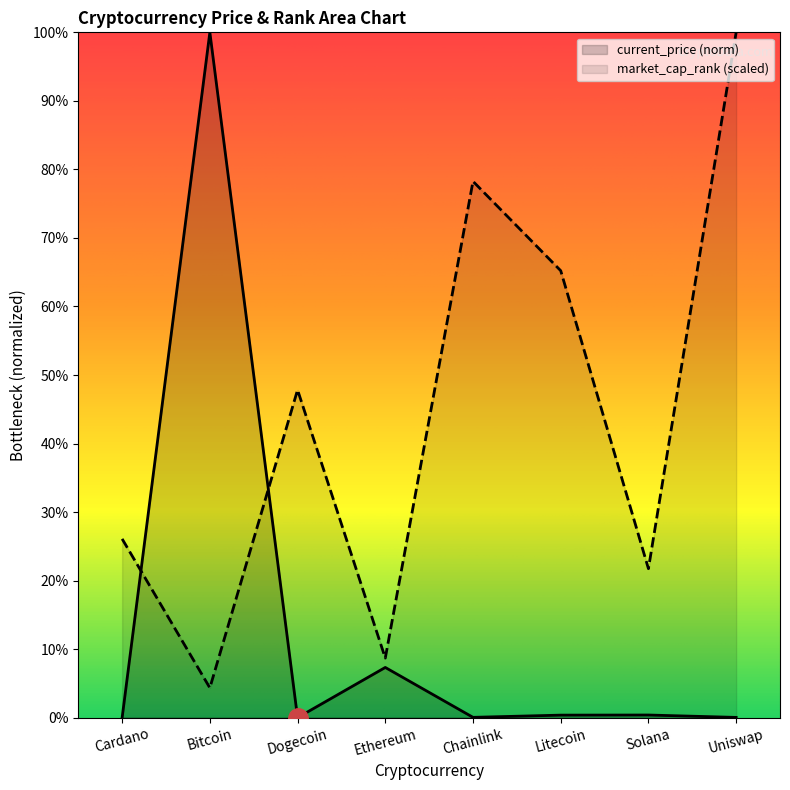

Reading left to right, extract all data points from this chart.

current_price: Cardano=0.0	Bitcoin=100.0	Dogecoin=0.0	Ethereum=7.3	Chainlink=0.0	Litecoin=0.4	Solana=0.4	Uniswap=0.0
market_cap_rank: Cardano=26.1	Bitcoin=4.3	Dogecoin=47.8	Ethereum=8.7	Chainlink=78.3	Litecoin=65.2	Solana=21.7	Uniswap=100.0